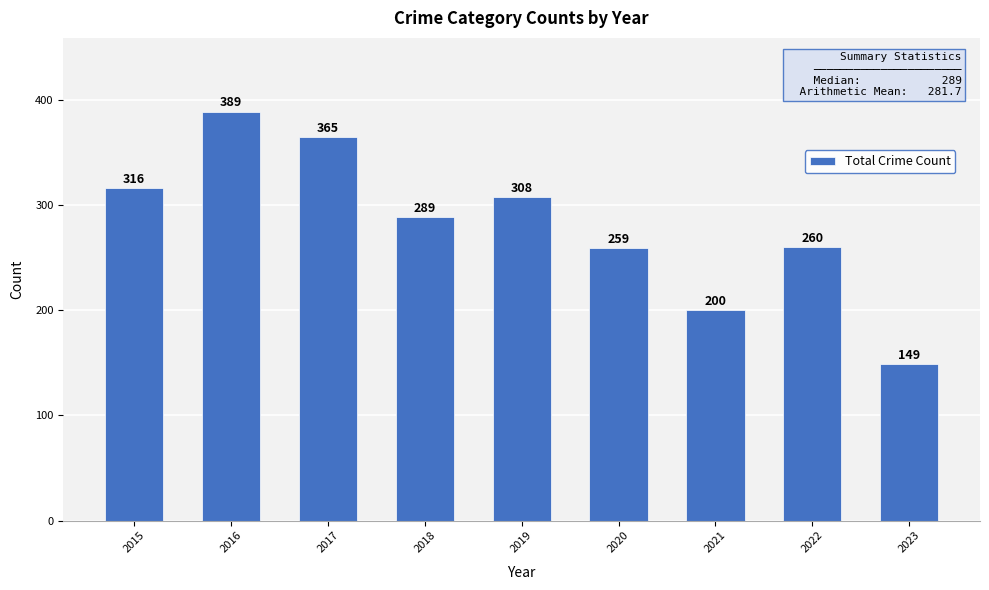

How many bars are there in total?

9